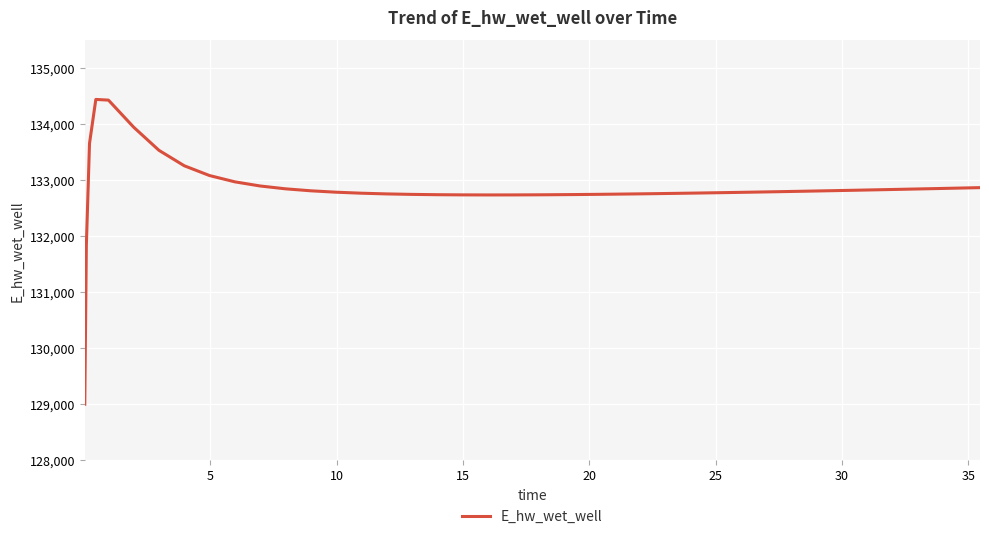

Count the number of data series in this chart.

1